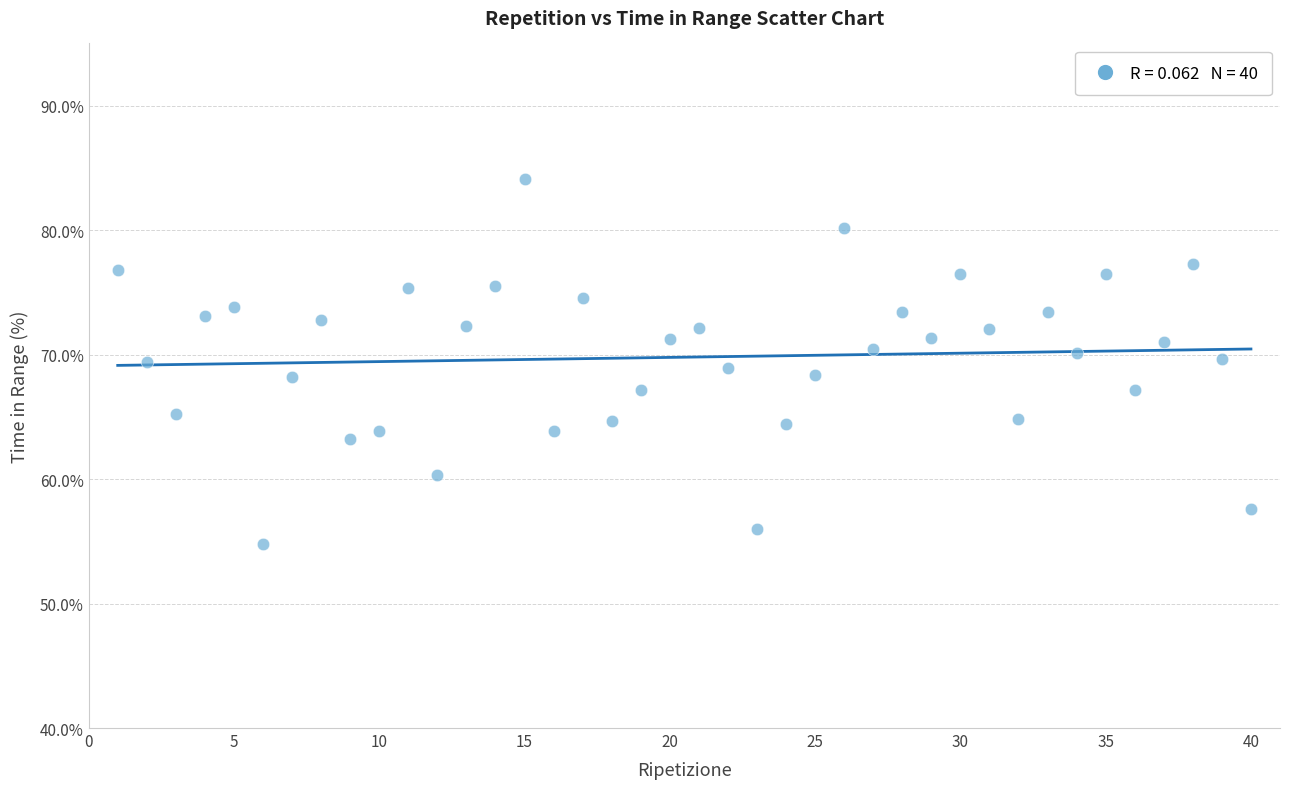

What is the range of X values (max minus min)?

39.0